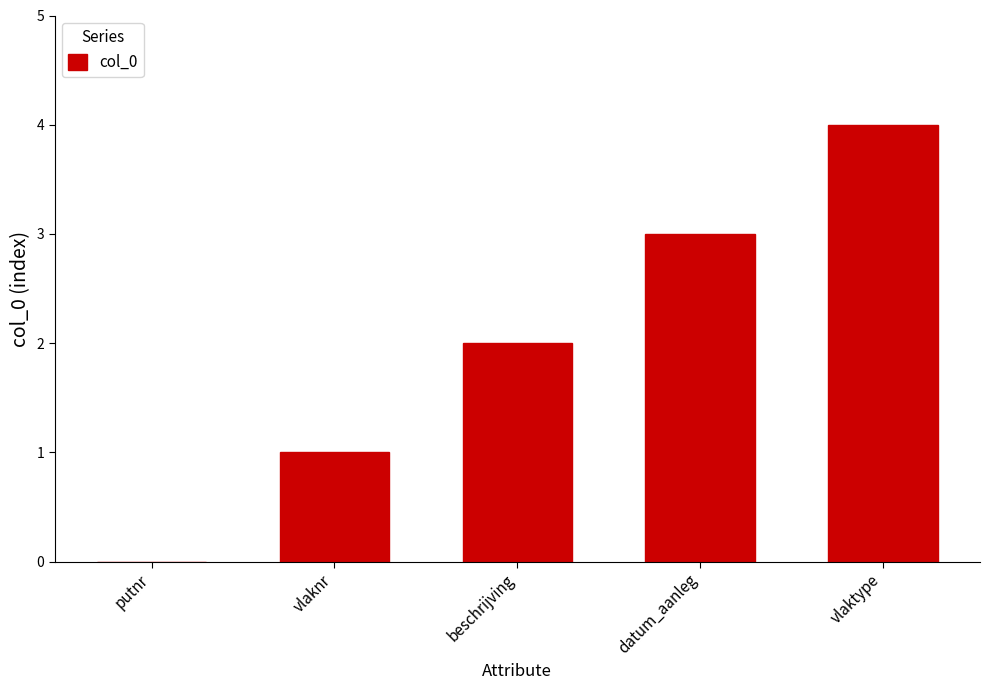

True or false: the data shows 1 at vlaknr.

True